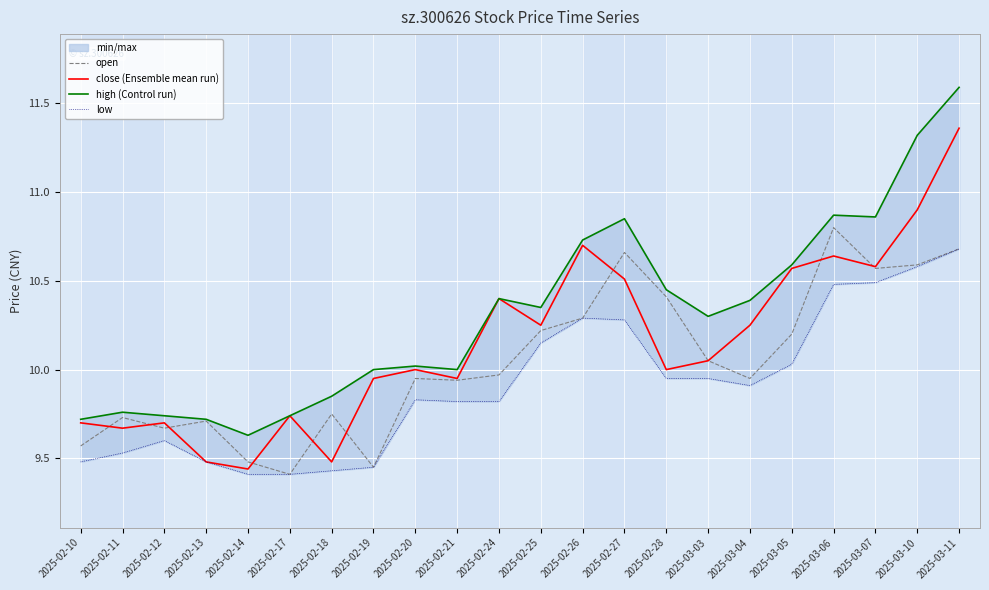

Which series has the largest total across all categories?

high (Control run)